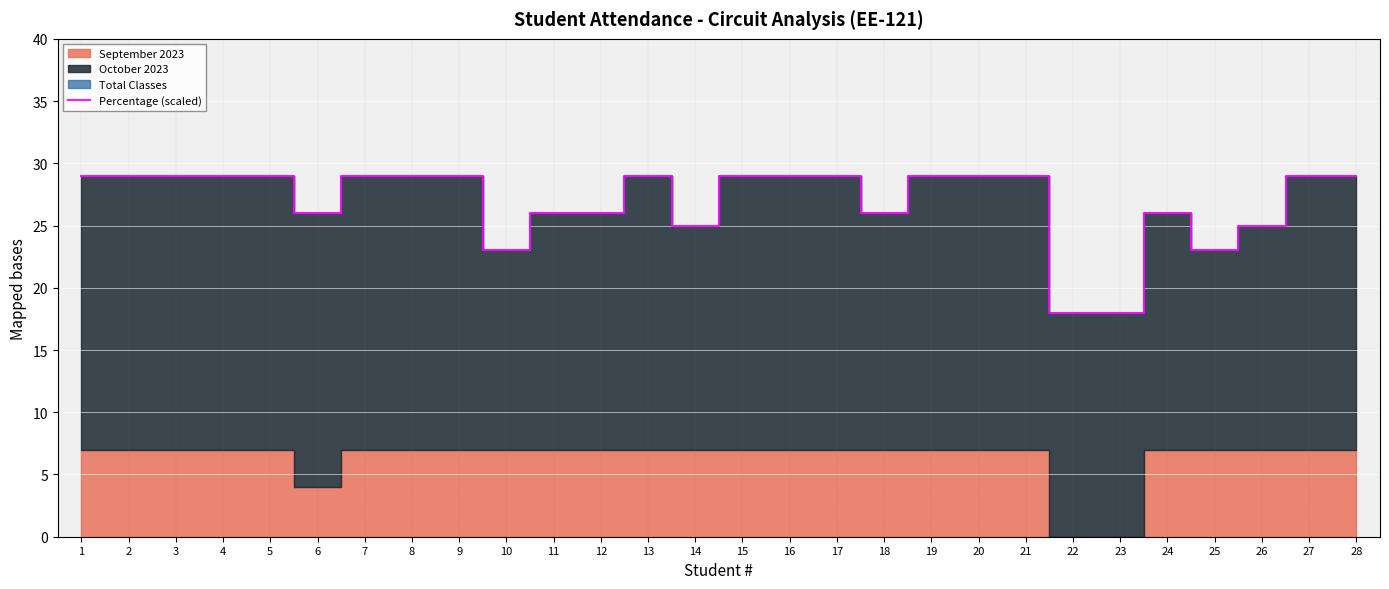

At which category does the chart reach its peak across all series?

1